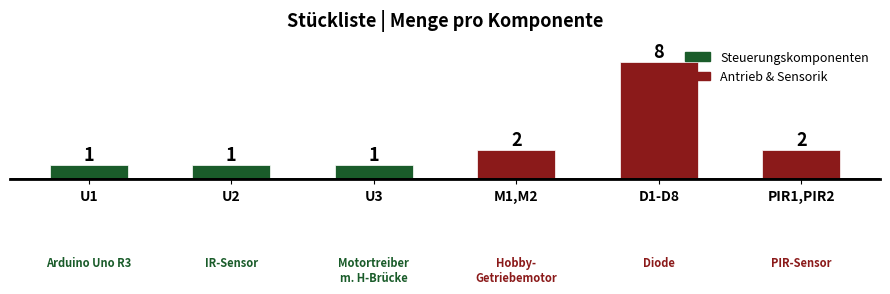

What is the ratio of the value at D1-D8 to the value at U2?

8.0